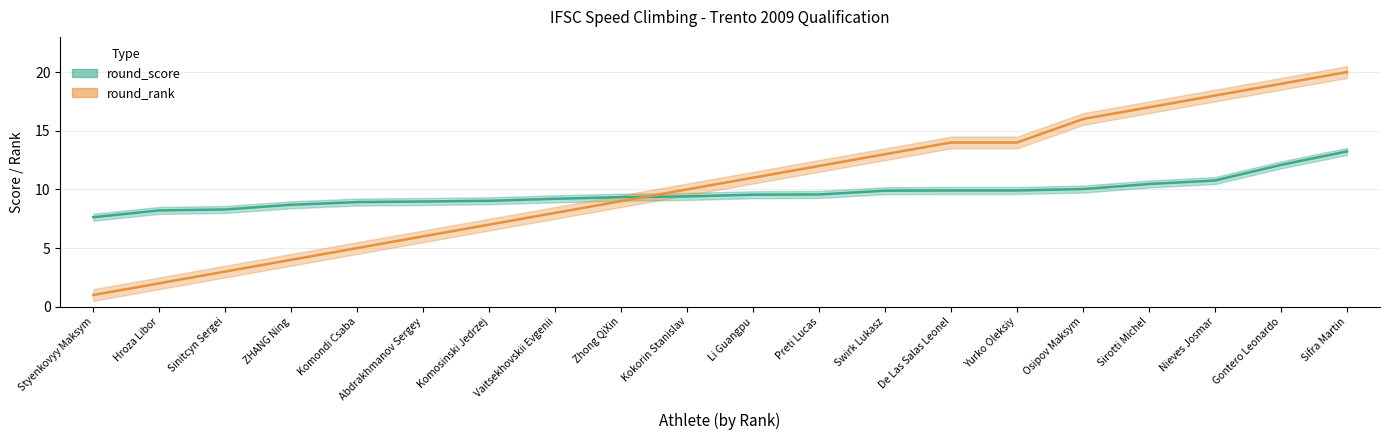

What is the smallest value displayed?

1.0